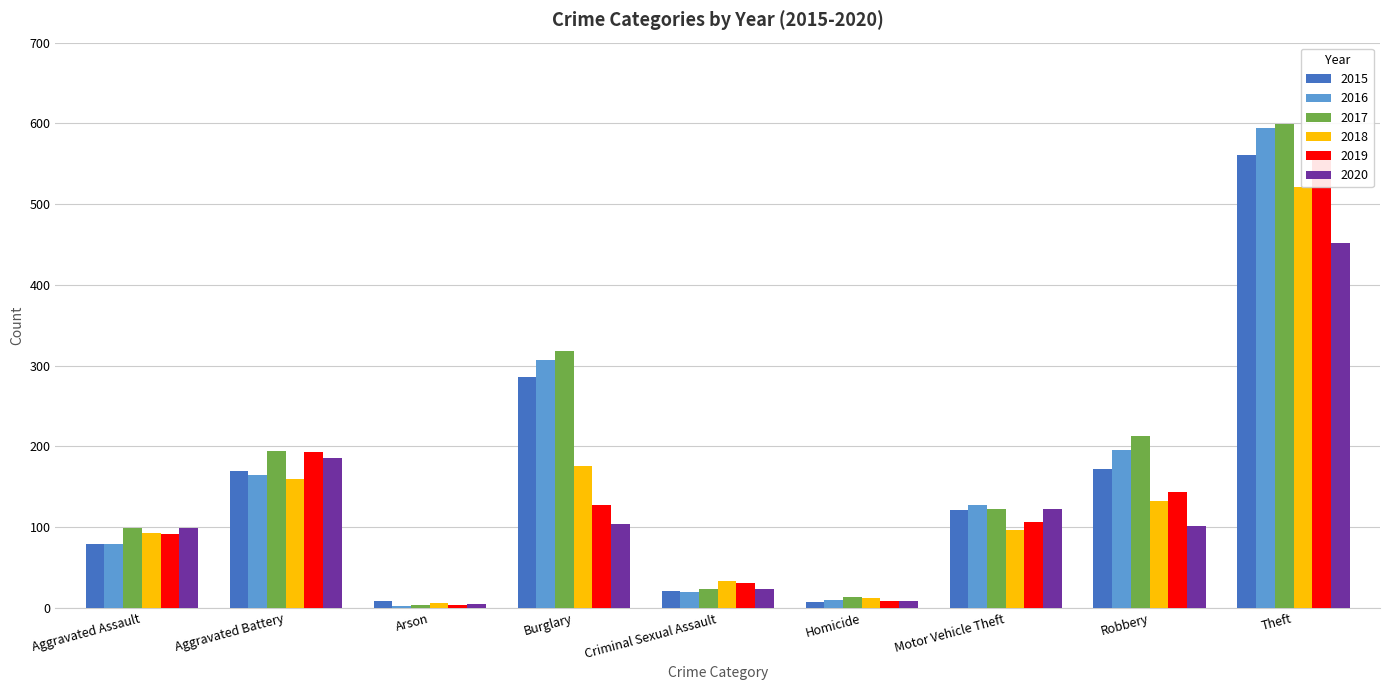

What is the minimum value for 2017?

4